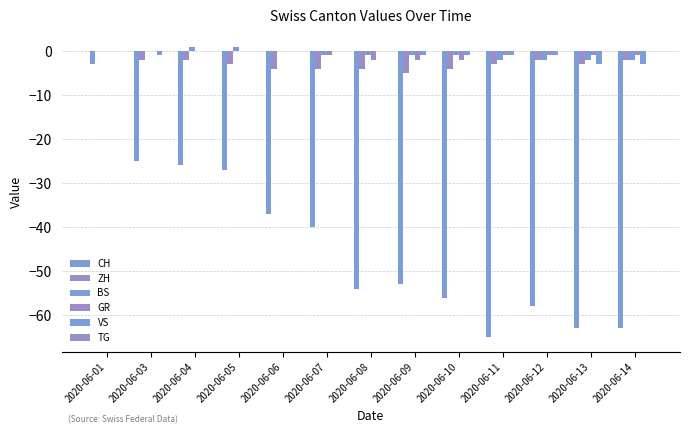

Reading left to right, transcribe all the data shown in this chart.

CH: -3	-25	-26	-27	-37	-40	-54	-53	-56	-65	-58	-63	-63
ZH: 0	-2	-2	-3	-4	-4	-4	-5	-4	-3	-2	-3	-2
BS: 0	0	1	1	0	-1	-1	-1	-1	-2	-2	-2	-2
GR: 0	0	0	0	0	-1	-2	-2	-2	-1	-1	-1	-1
VS: 0	-1	0	0	0	0	0	-1	-1	-1	-1	-3	-3
TG: 0	0	0	0	0	0	0	0	0	0	0	0	0